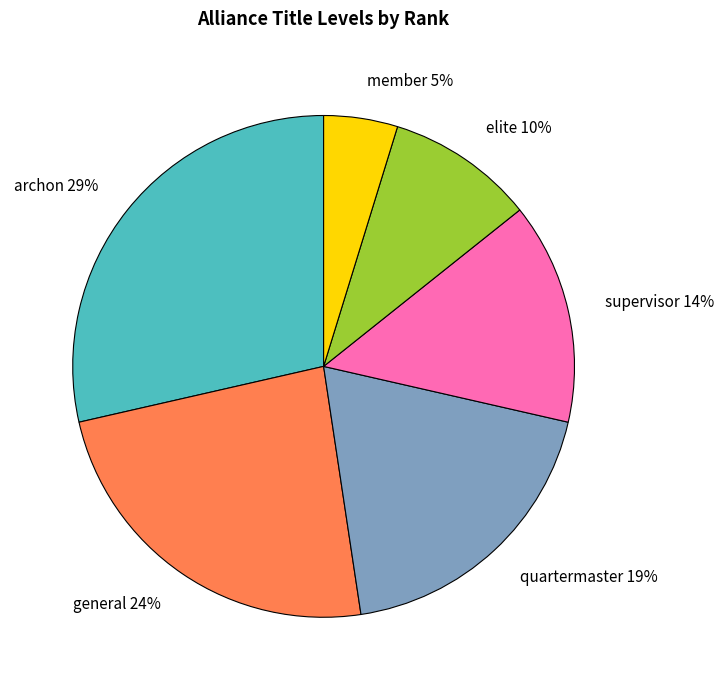

To the nearest percent, what is the difference between the largest and smallest slice percentages?

24%